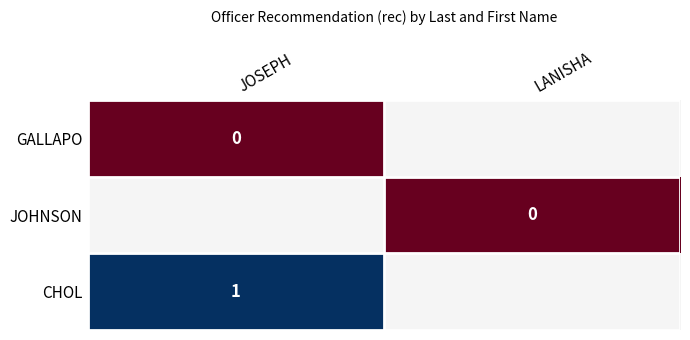

The CHOL series shows 1 at JOSEPH. True or false?

True